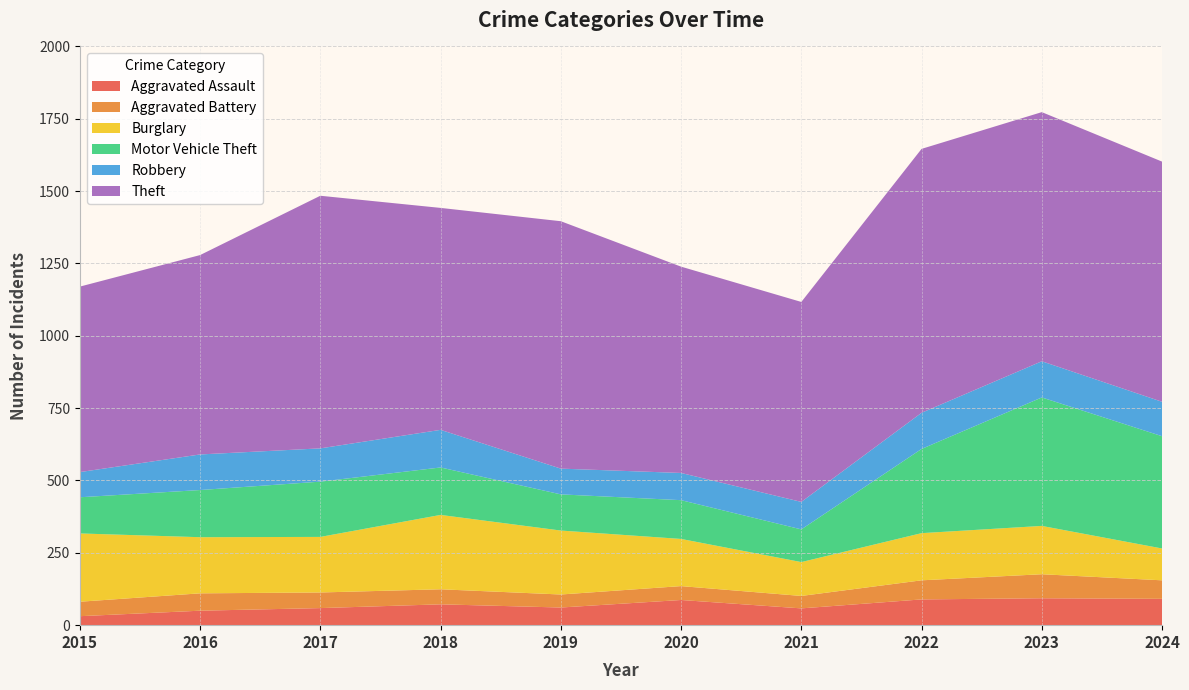

Is it true that Motor Vehicle Theft equals 191 at 2017?

True